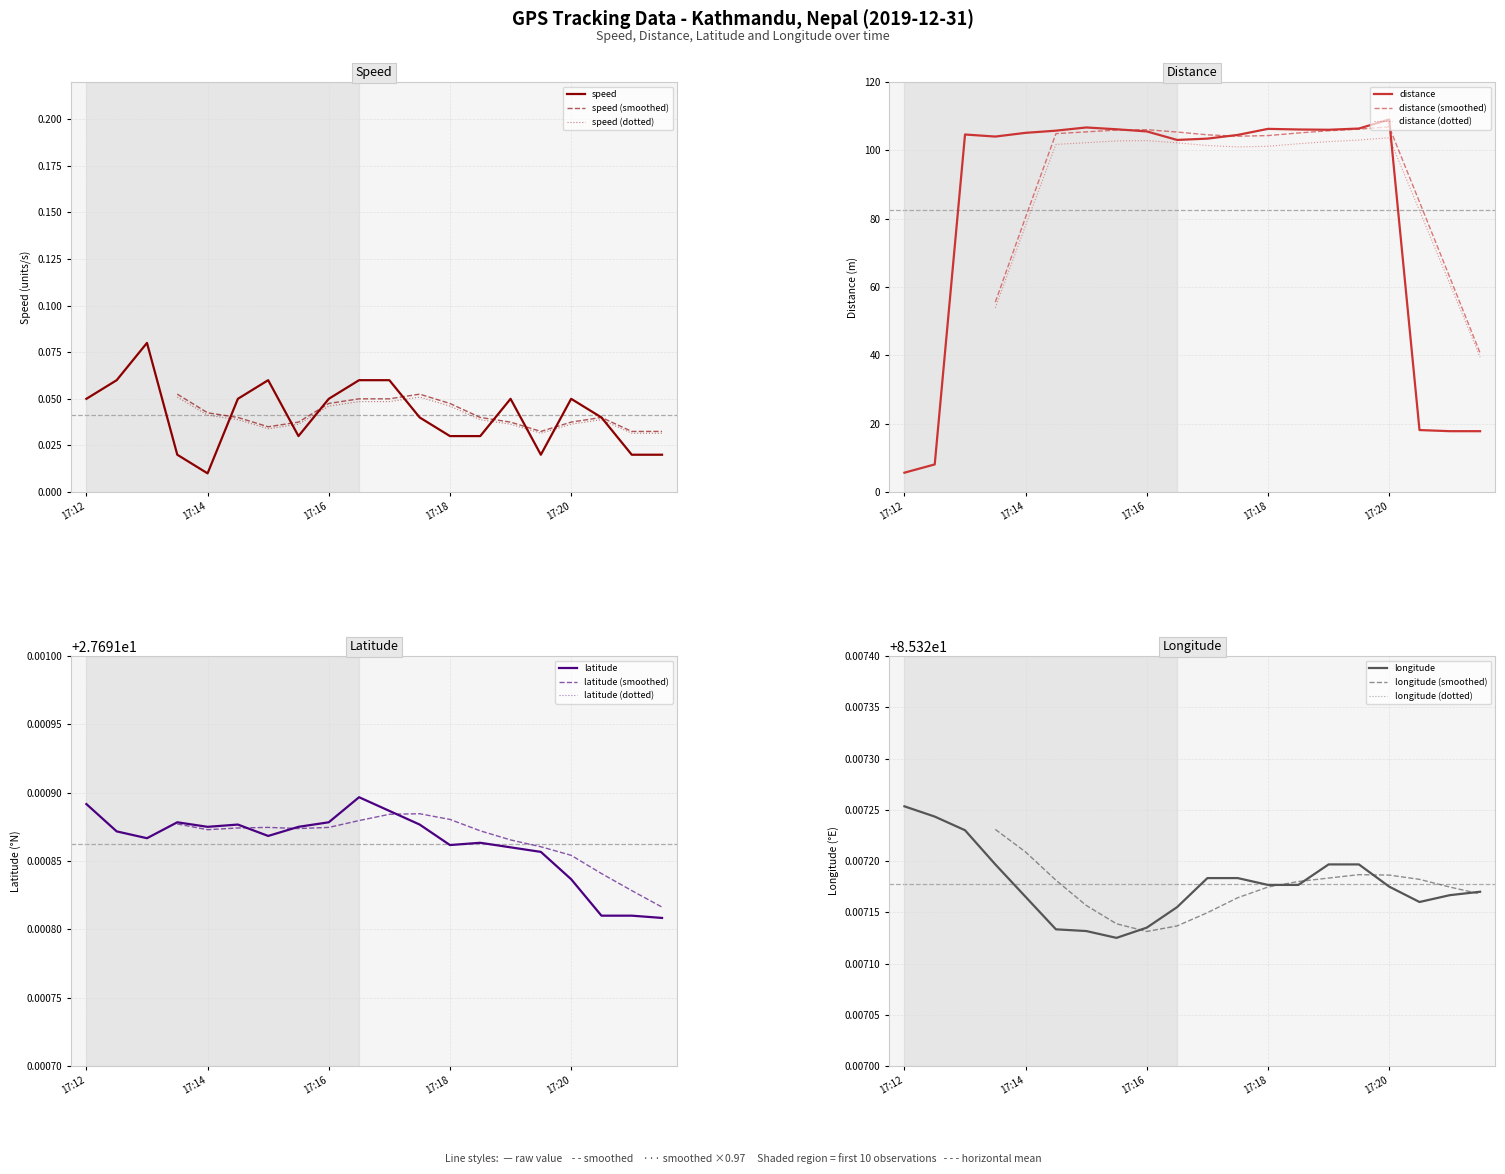

What is the difference between the highest and lowest values at 17:15?

105.7